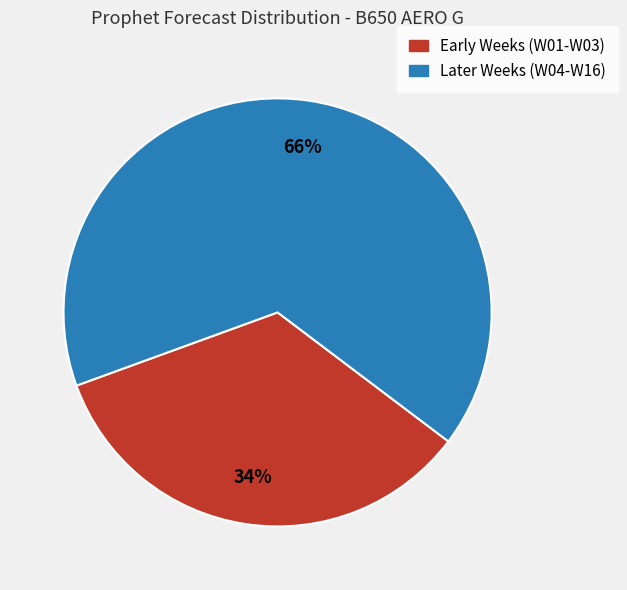

To the nearest percent, what is the average slice percentage?

50%